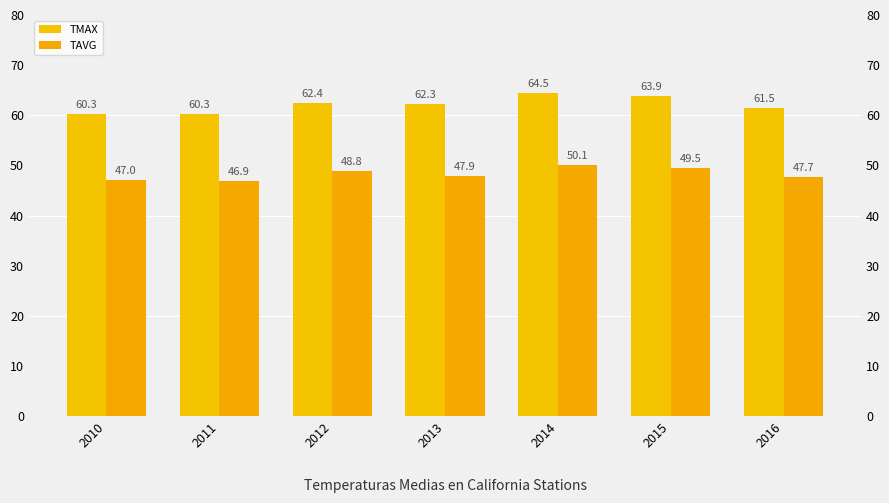

What value does the TAVG series have at 2013?

47.9